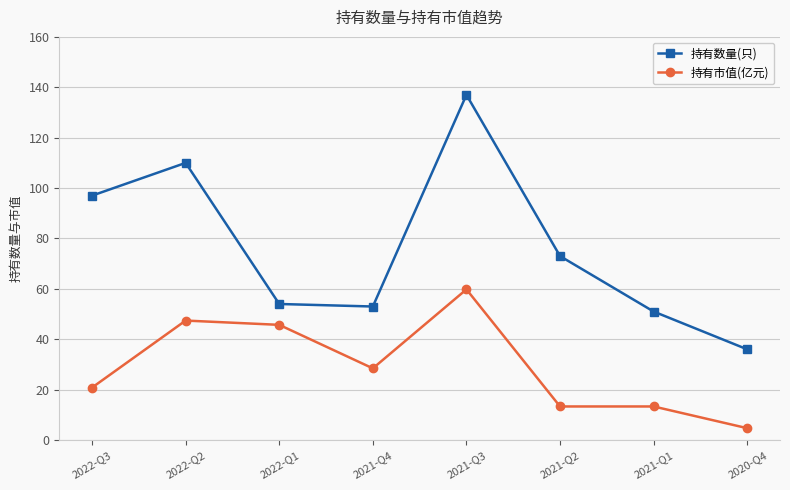

The value of 持有数量(只) at 2022-Q2 is 110.0. True or false?

True